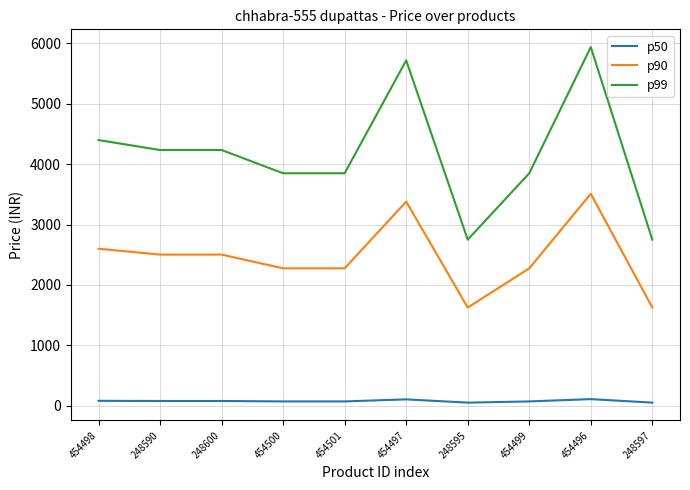

What position from the right is 454501?

6